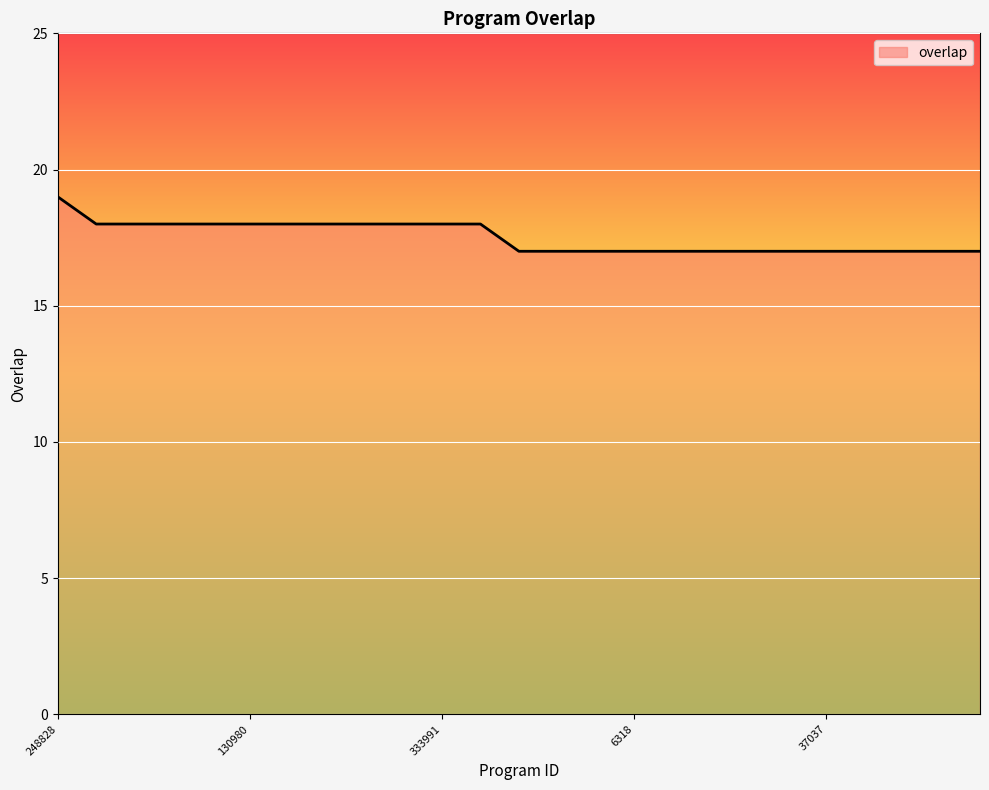

What is the minimum value shown in the chart?

17